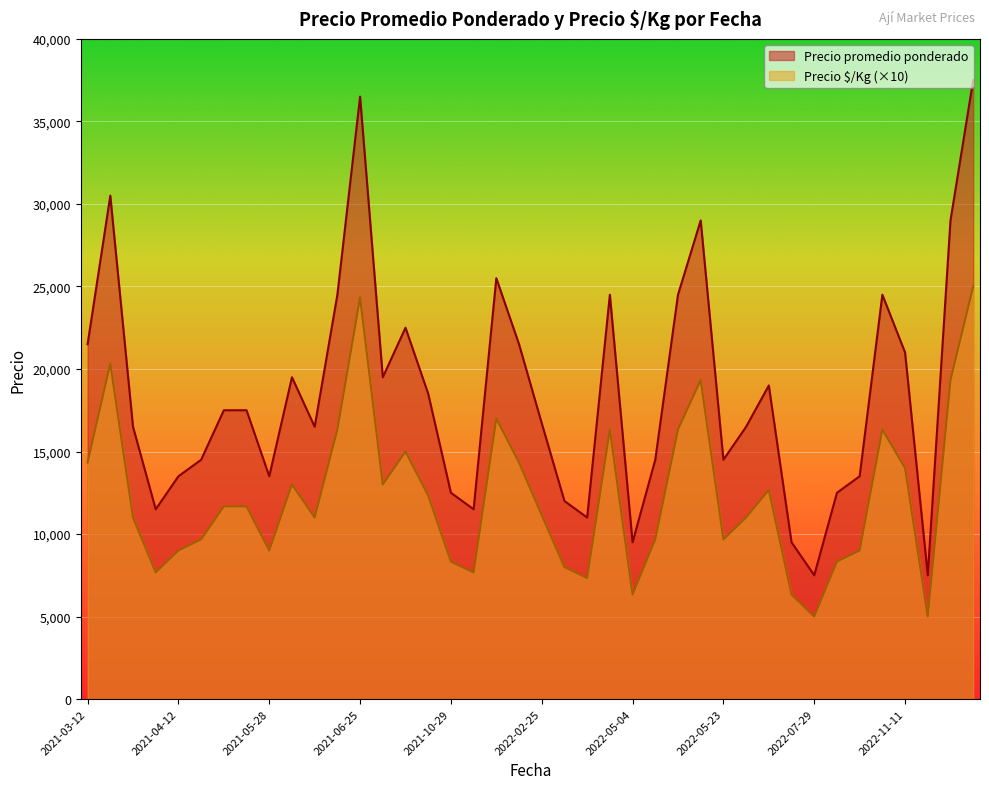

What is the greatest value displayed?

37500